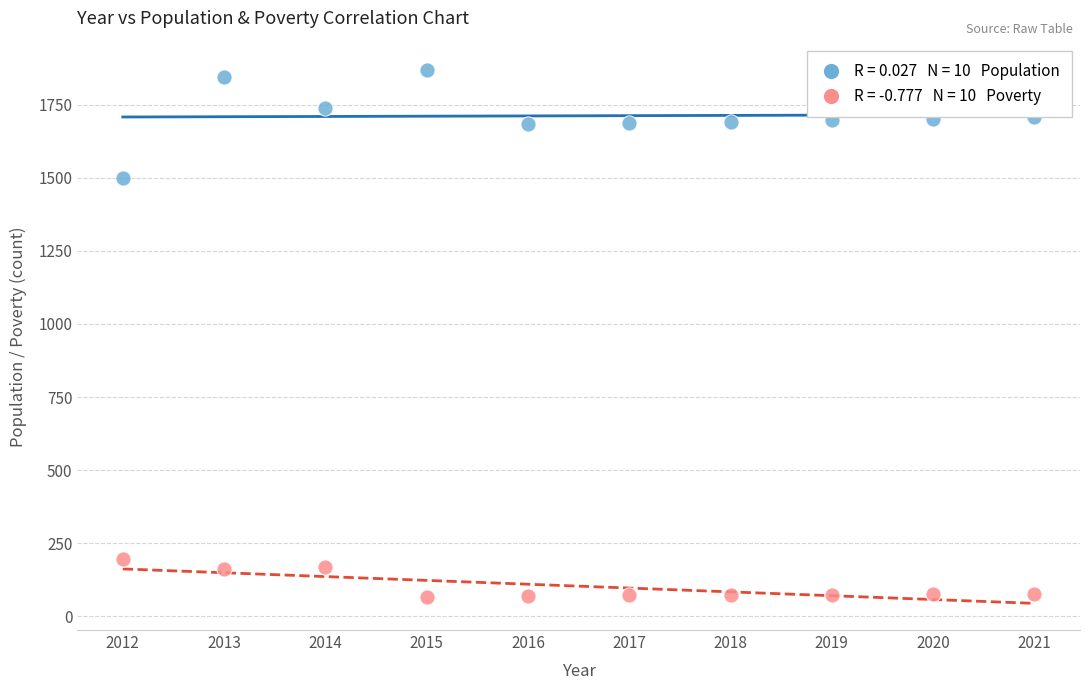

Across all data points, what is the range of Y values (max minus min)?

1803